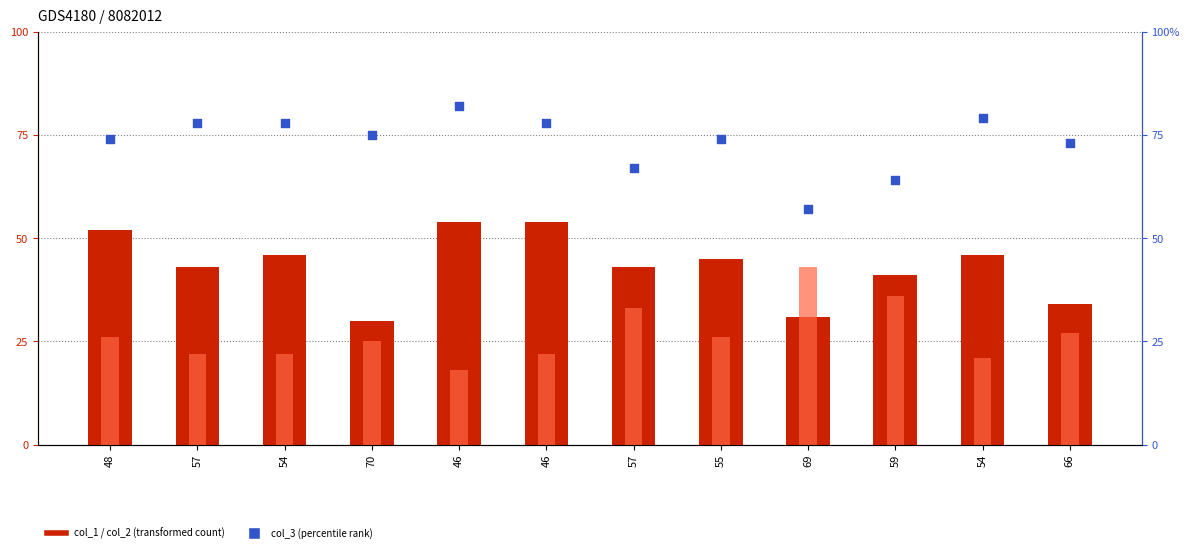

At how many categories does at least one series exceed 73?

8